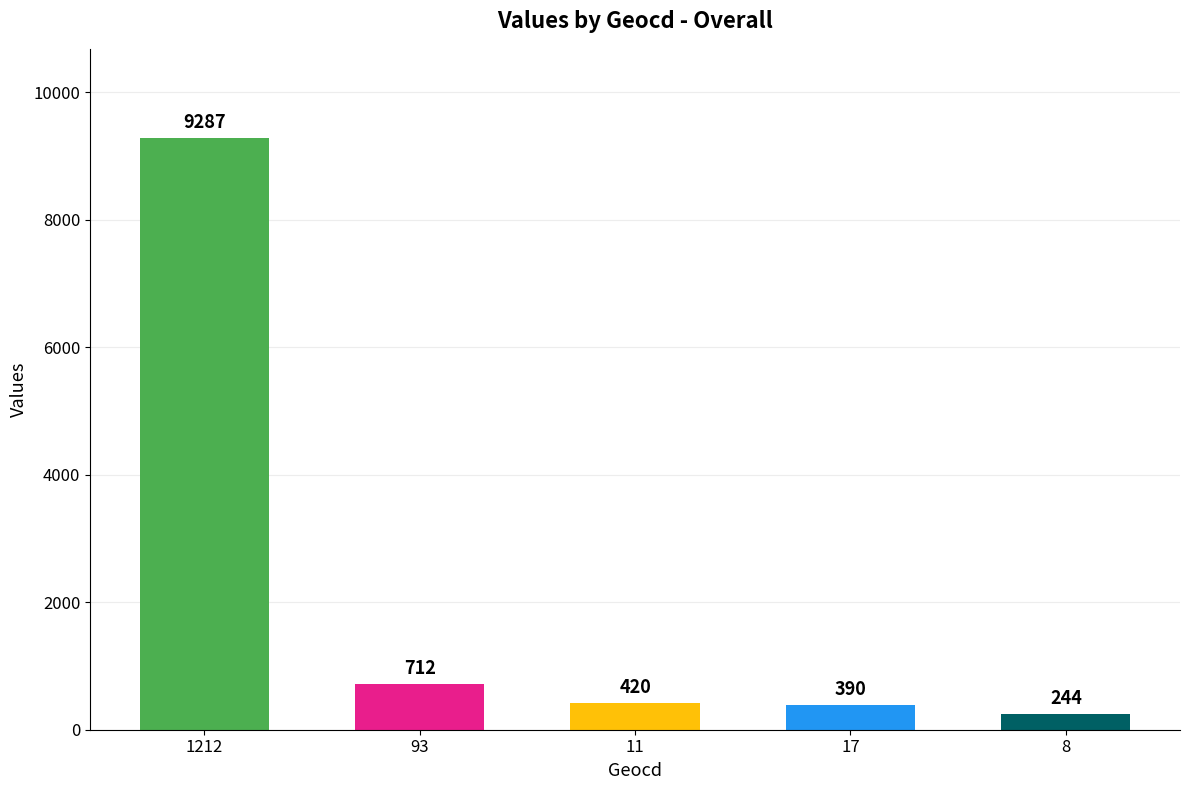

What is the difference between the maximum and minimum values?

9043